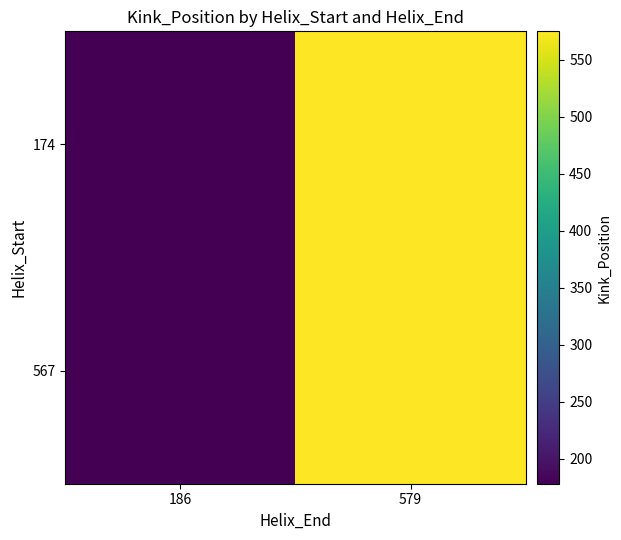

Reading left to right, list all the values displayed in this chart.

174: 186=178	579=575
567: 186=178	579=575